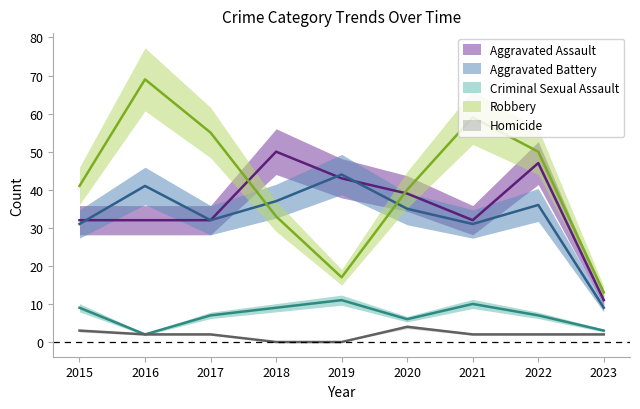

At which label does Criminal Sexual Assault reach its peak?

2019